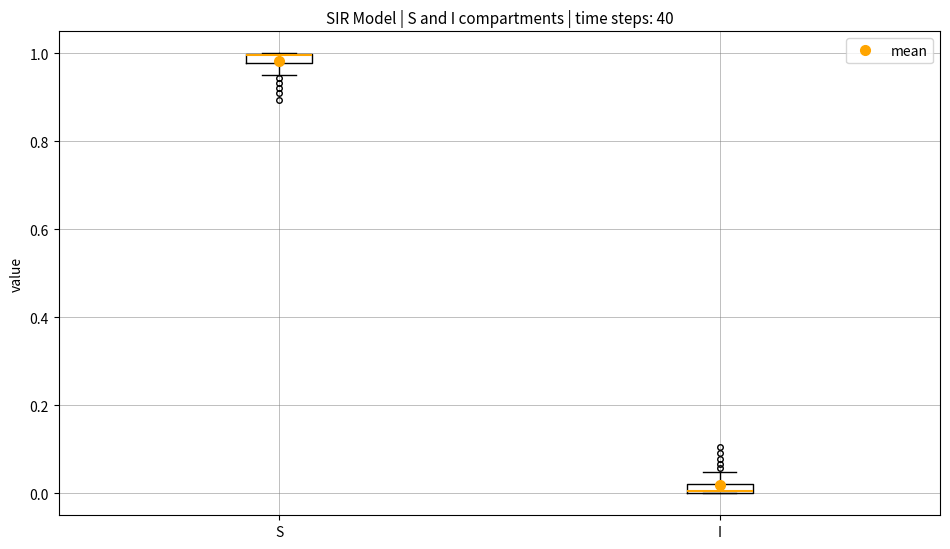

Where does the lower whisker of the box for S end on the y-axis? The values are not printed on the chart, so give them approximately, as read against the axis.

0.96